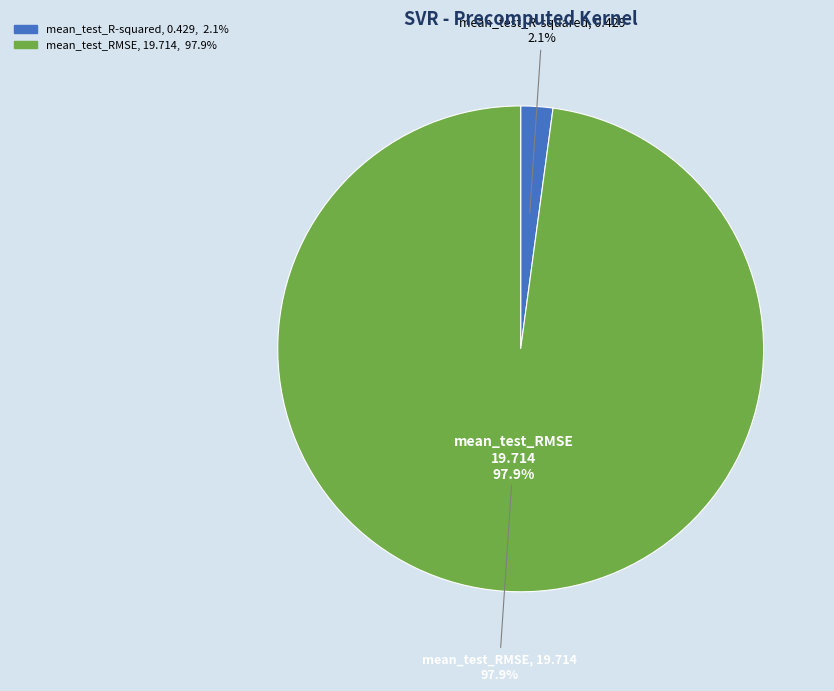

True or false: mean_test_R-squared accounts for 15% of the total.

False